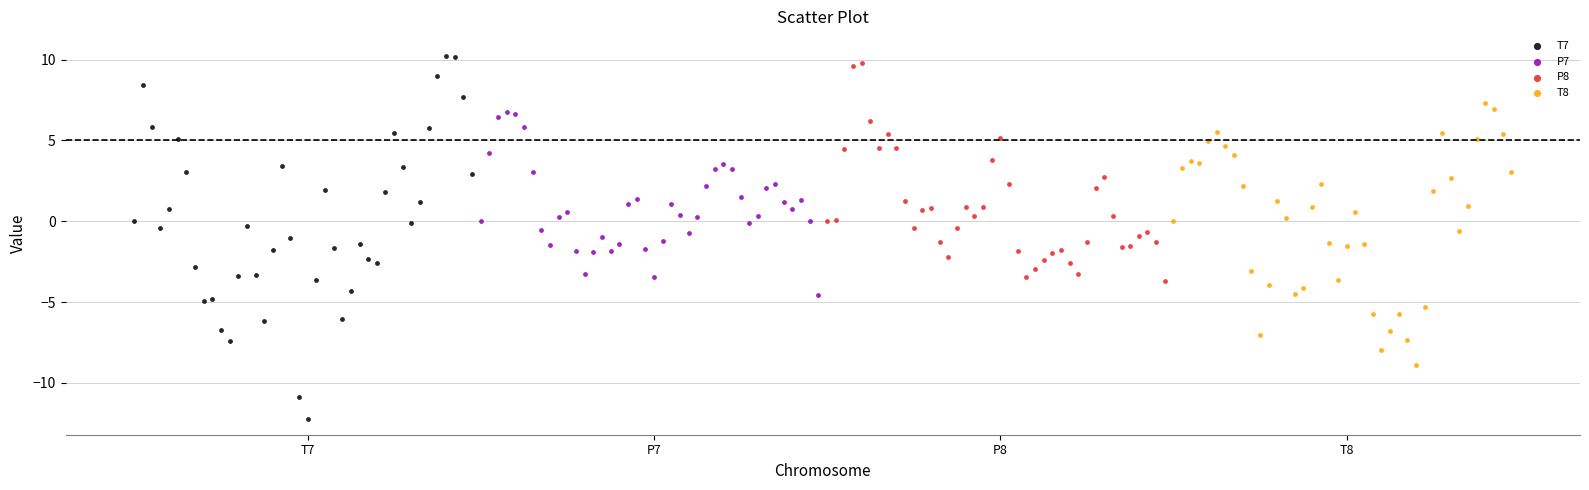

Which series has the widest spread of Y values?

T7